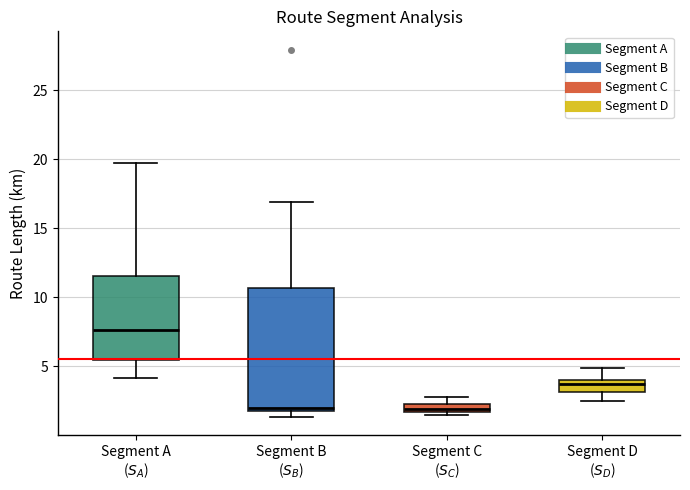

Where does the median line of the box for Segment C ($S_C$) sit on the y-axis? The values are not printed on the chart, so give them approximately, as read against the axis.

2.0